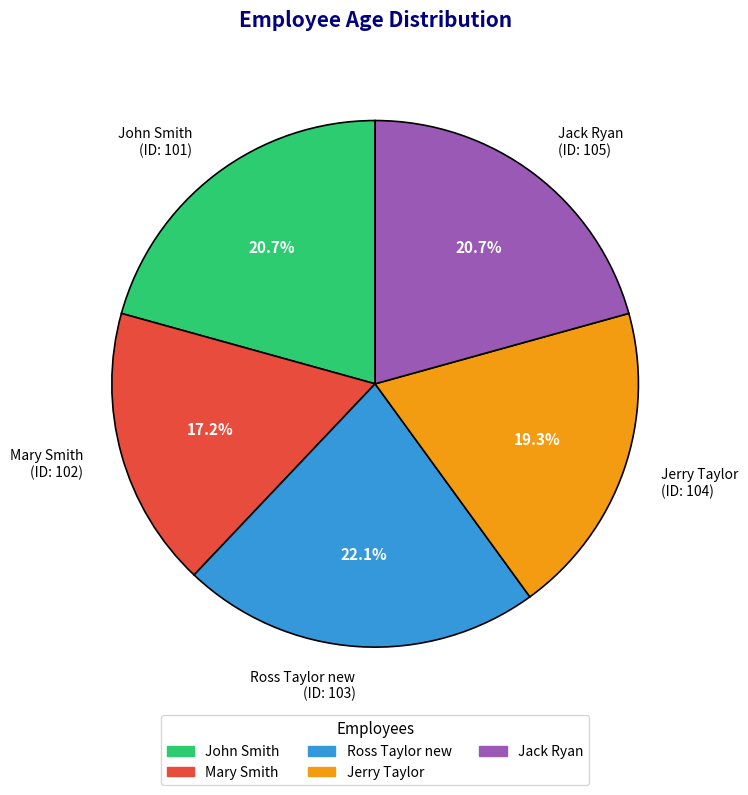

Which category has the smallest portion of the pie?

Mary Smith